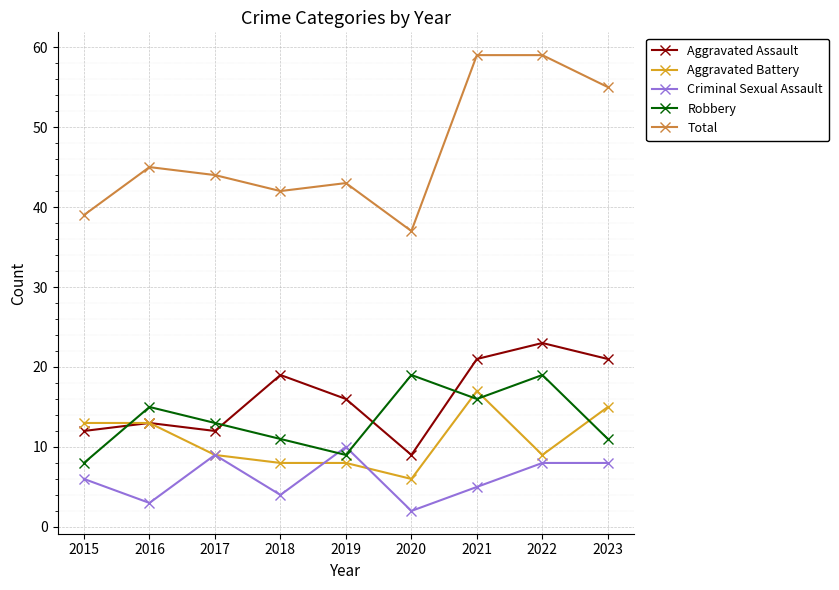

Where does the Robbery series first go above 13?

2016